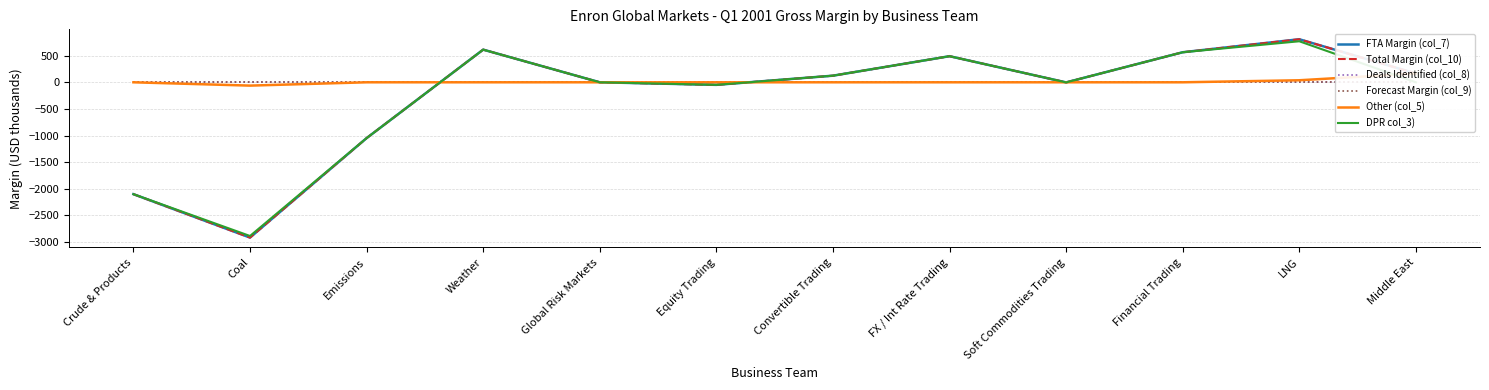

What is the total value across all series at Weather?

1839.0